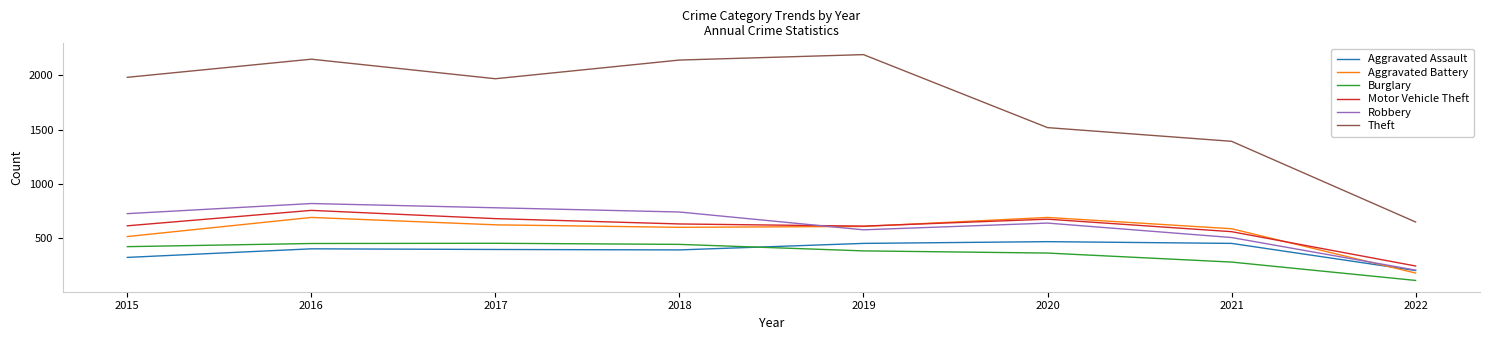

How many categories are shown in the chart?

8